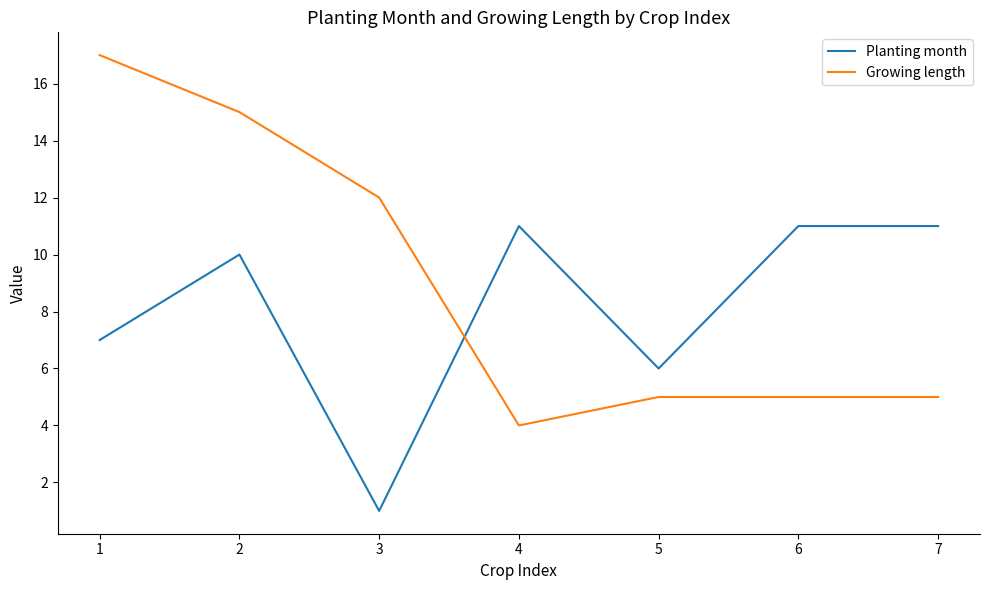

What is the difference between the second highest and second lowest values in the Planting month series?

5